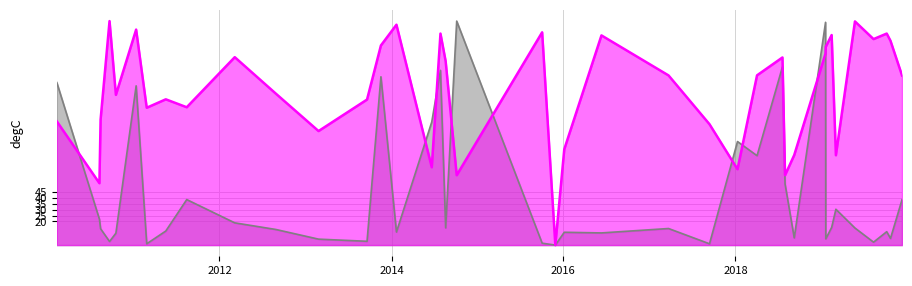

Is the value of average donation at 25 greater than the value of pledged at 29?

Yes